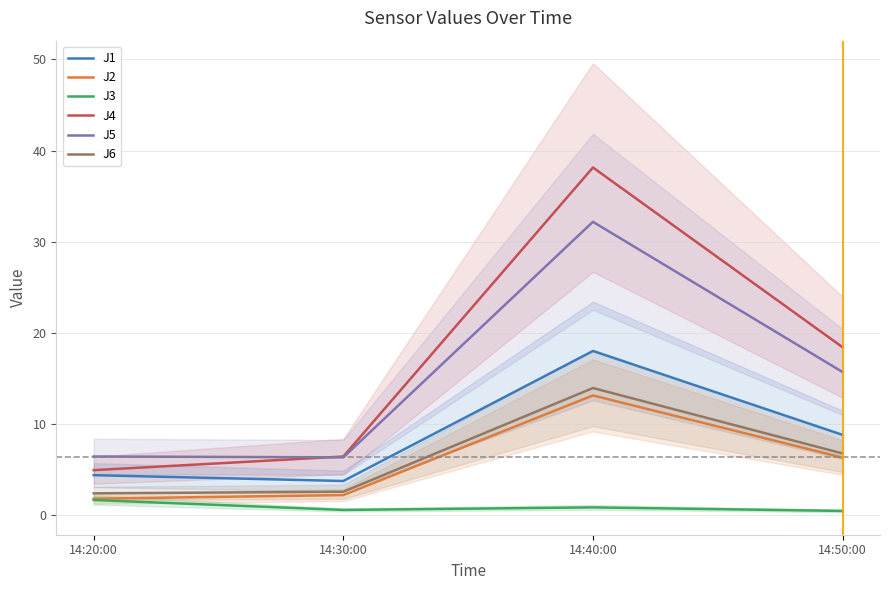

Reading left to right, what are all the values shown in this chart?

J1: 4.4	3.8	18.0	8.8
J2: 1.8	2.2	13.2	6.3
J3: 1.7	0.6	0.9	0.5
J4: 5.0	6.5	38.1	18.4
J5: 6.5	6.4	32.2	15.7
J6: 2.4	2.6	14.0	6.8